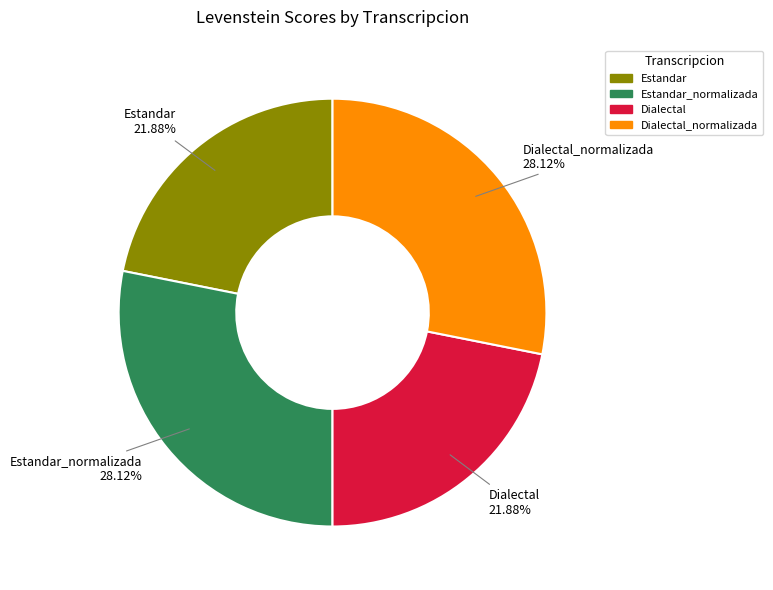

To the nearest percent, what is the difference between the largest and smallest slice percentages?

6%